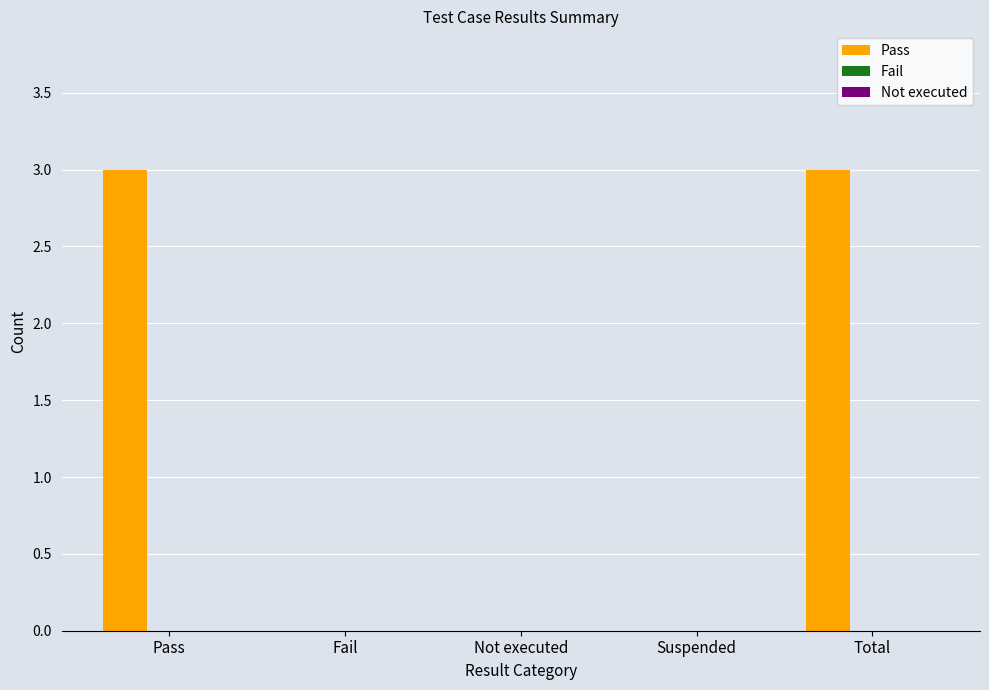

Reading right to left, extract all data points from this chart.

Total=3	Suspended=0	Not executed=0	Fail=0	Pass=3